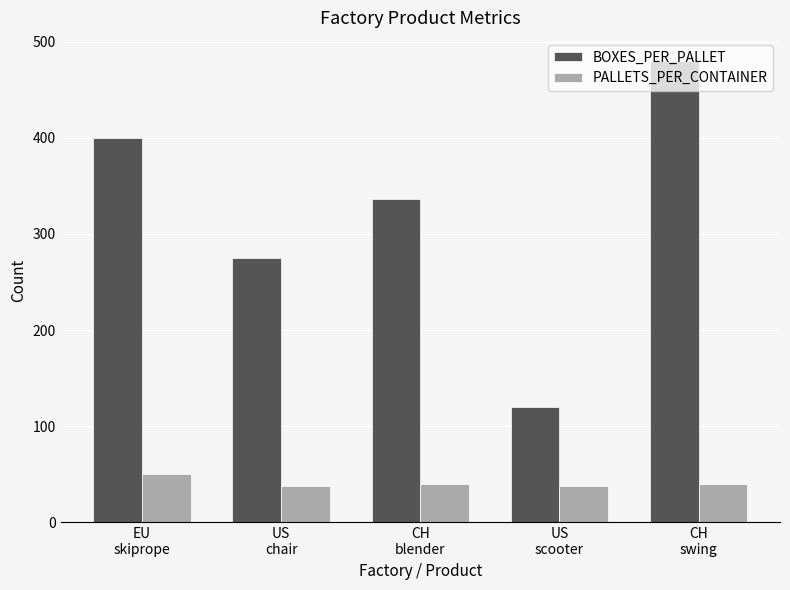

How many groups of bars are there?

5